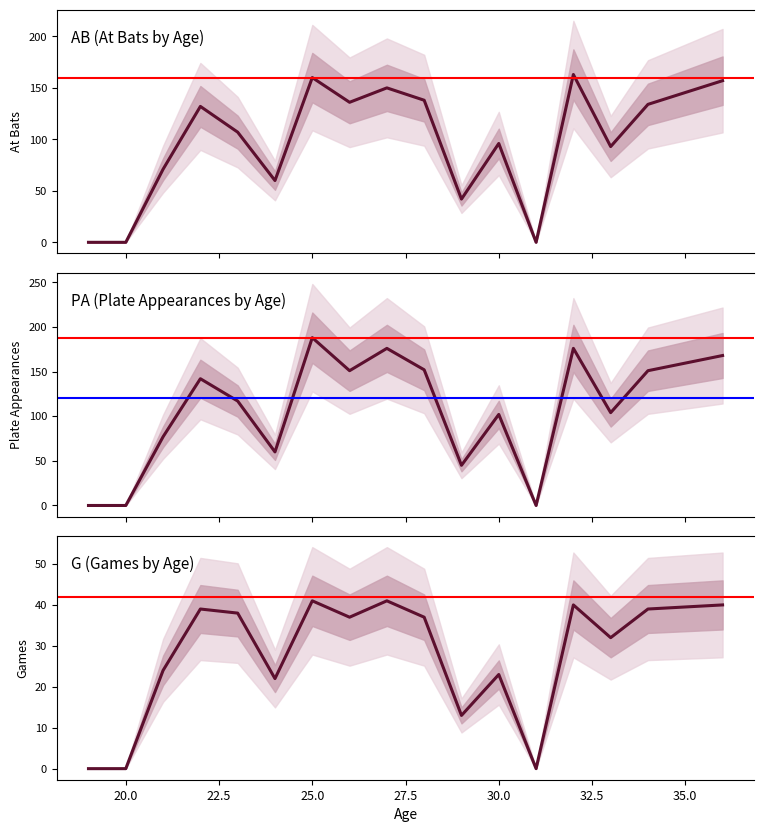

True or false: AB and PA intersect in this chart.

False